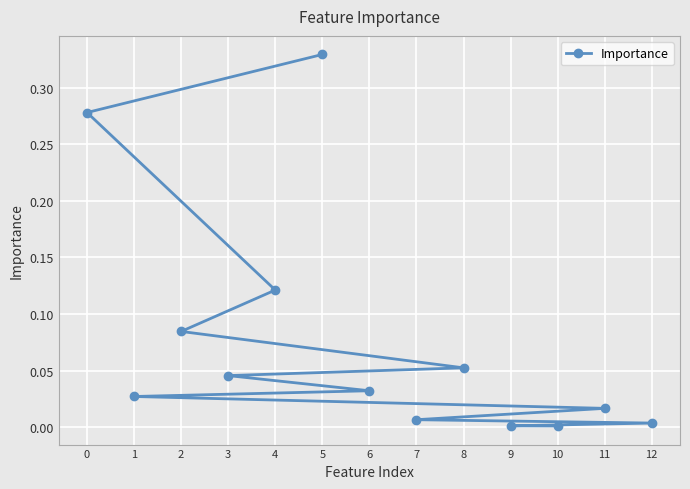

What position from the right is 11?

5